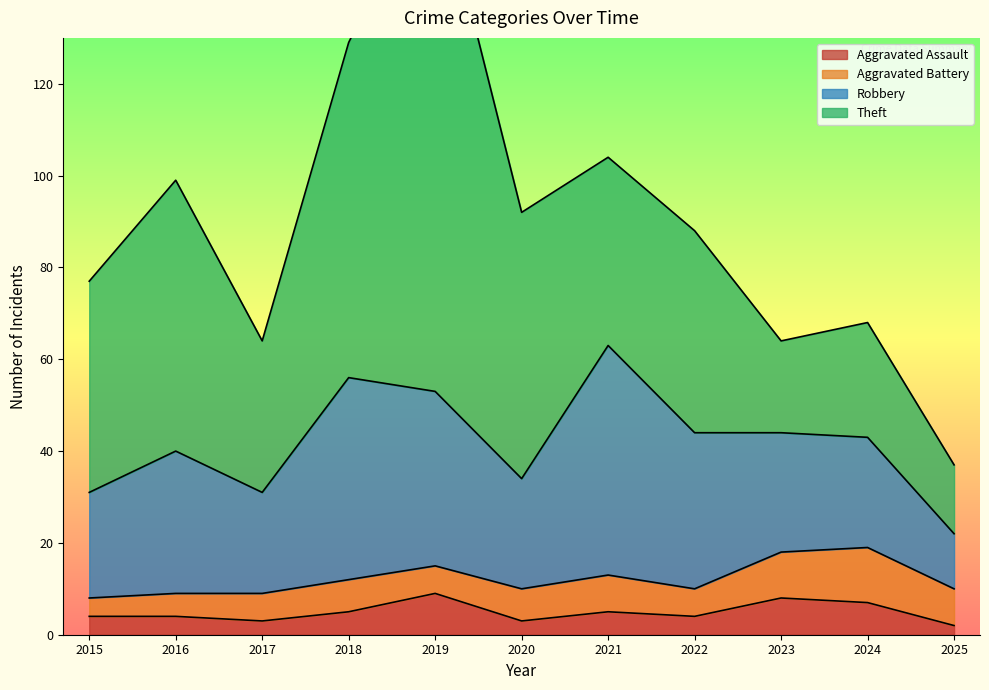

What is the spread (max minus min) of values at 2019?

108